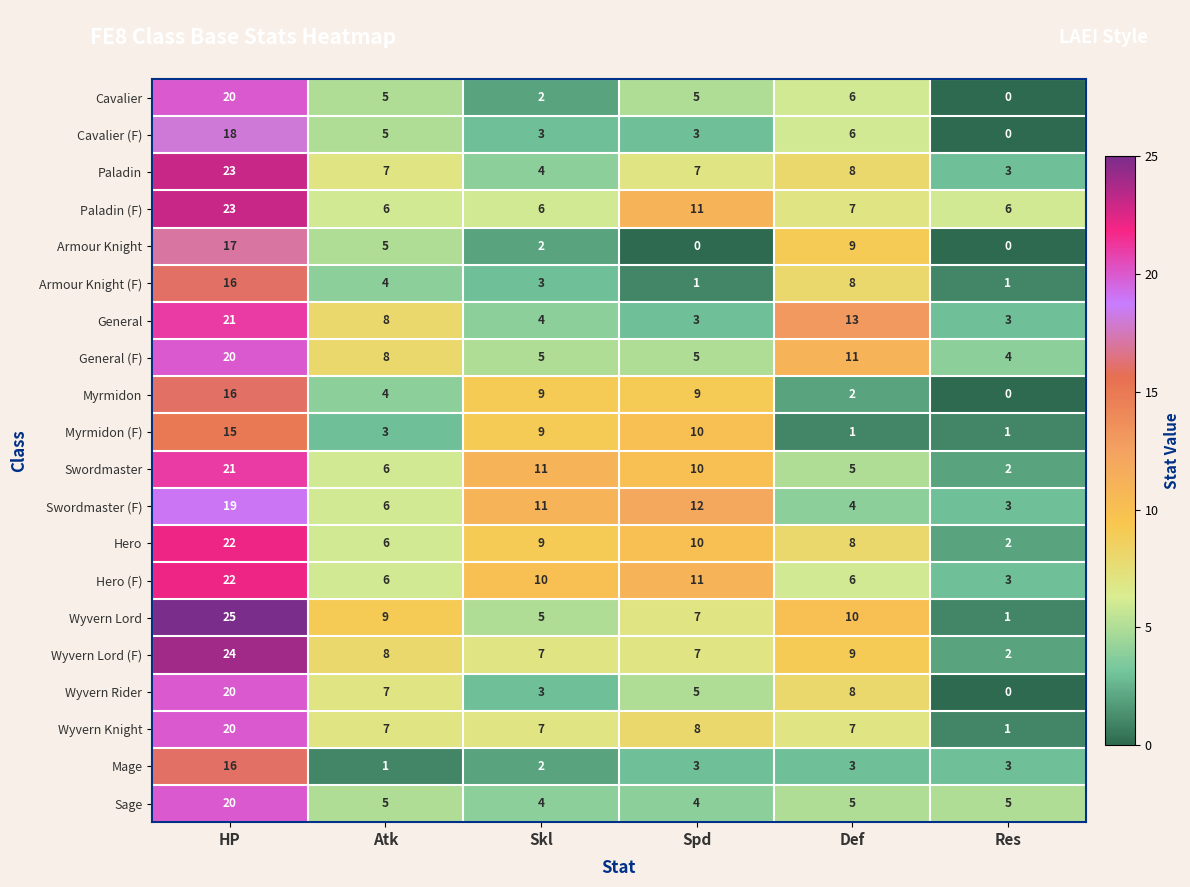

Which series changed the most between Atk and Def?

General